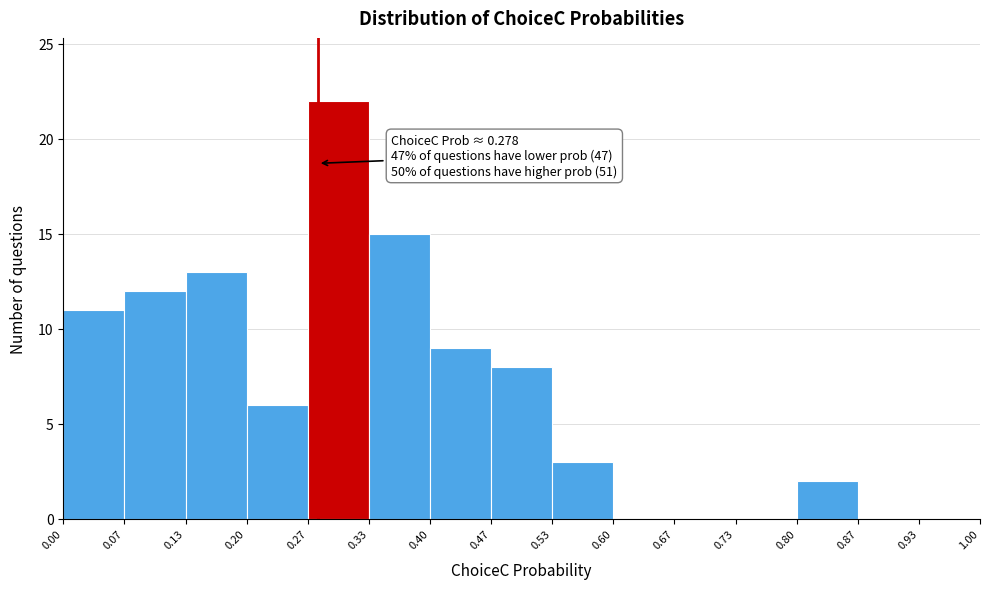

Which range on the x-axis has the tallest bar?

0.27 to 0.33